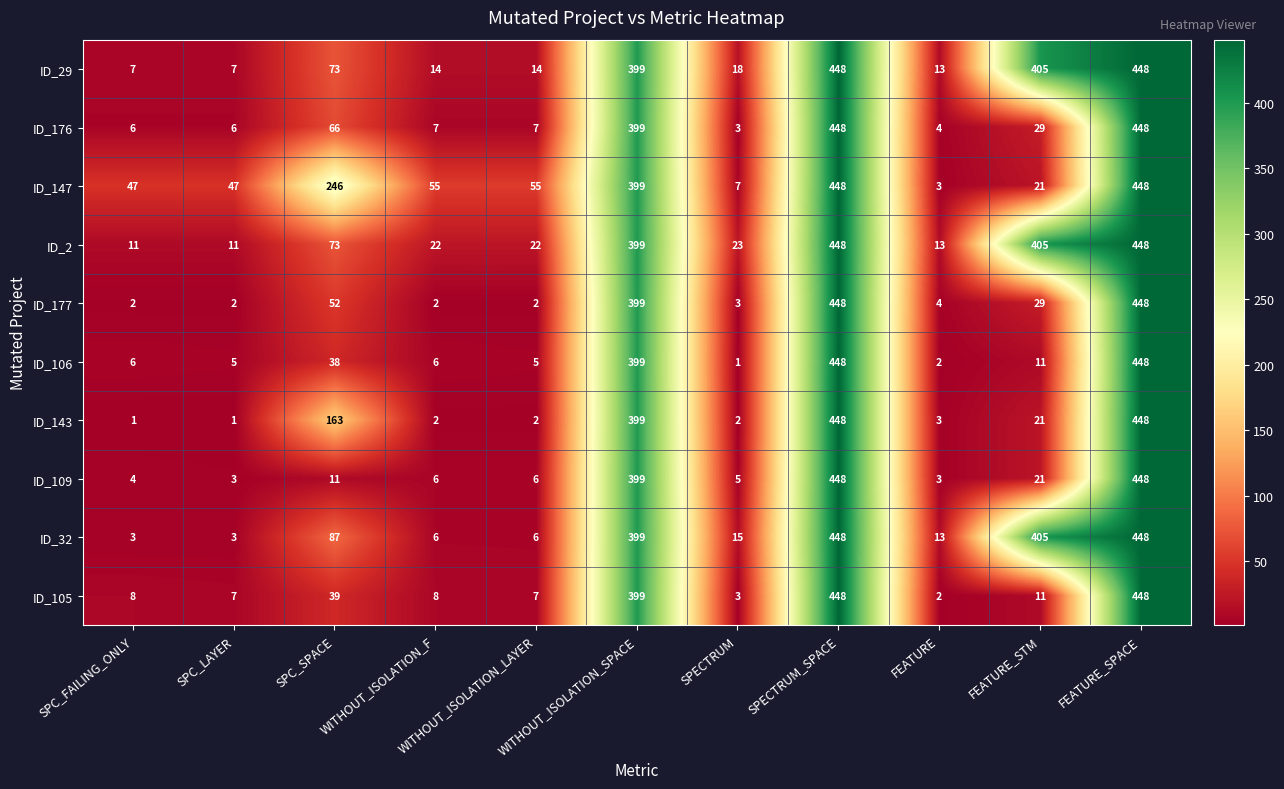

What is the greatest value displayed?

448